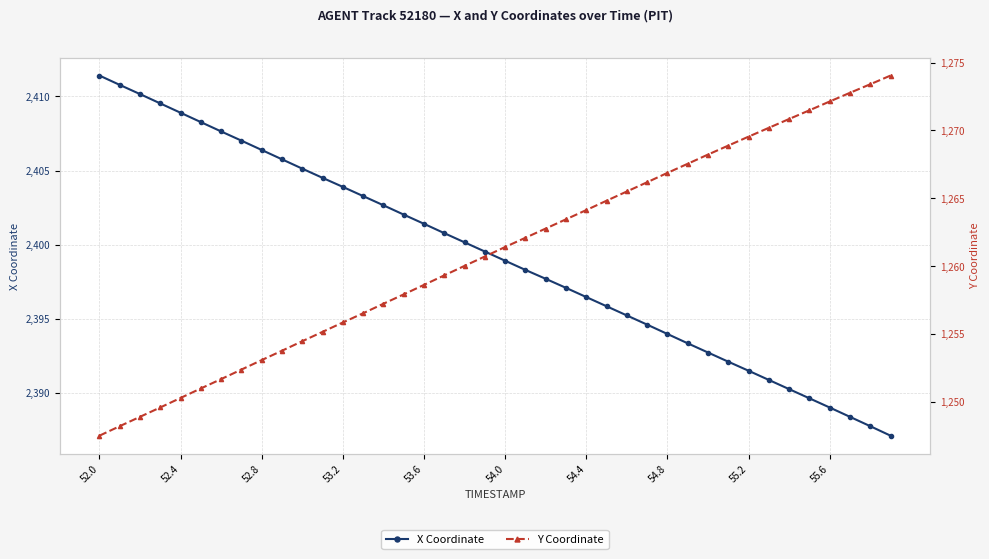

Reading left to right, list all the values displayed in this chart.

X Coordinate: 2411.4	2410.8	2410.2	2409.5	2408.9	2408.3	2407.6	2407.0	2406.4	2405.8	2405.1	2404.5	2403.9	2403.3	2402.7	2402.0	2401.4	2400.8	2400.2	2399.5	2398.9	2398.3	2397.7	2397.1	2396.5	2395.8	2395.2	2394.6	2394.0	2393.3	2392.7	2392.1	2391.5	2390.9	2390.3	2389.6	2389.0	2388.4	2387.8	2387.1
Y Coordinate: 1247.5	1248.2	1248.9	1249.6	1250.3	1251.0	1251.7	1252.4	1253.1	1253.8	1254.5	1255.2	1255.8	1256.5	1257.2	1257.9	1258.6	1259.3	1260.0	1260.7	1261.4	1262.1	1262.8	1263.5	1264.1	1264.8	1265.5	1266.2	1266.9	1267.5	1268.2	1268.9	1269.5	1270.2	1270.8	1271.5	1272.1	1272.8	1273.4	1274.0